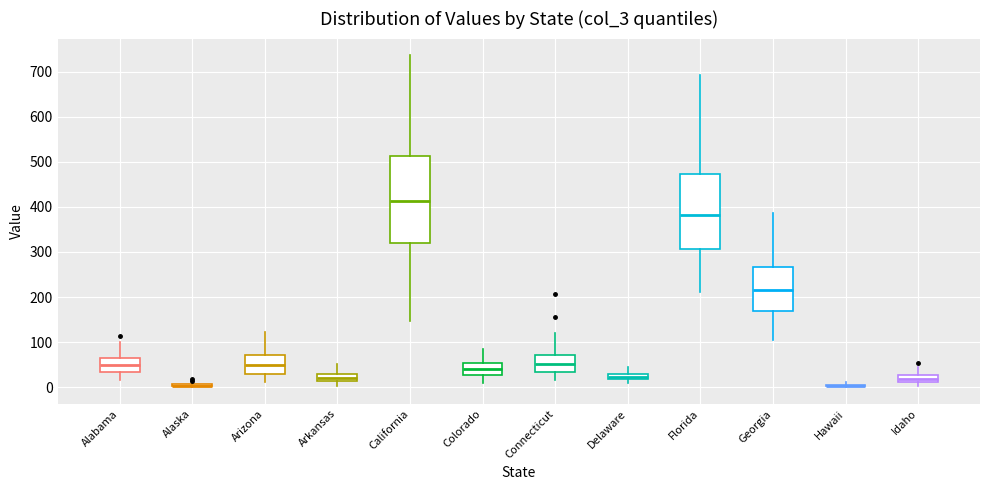

Where is the lower edge of the box for Alabama on the y-axis? The values are not printed on the chart, so give them approximately, as read against the axis.

30